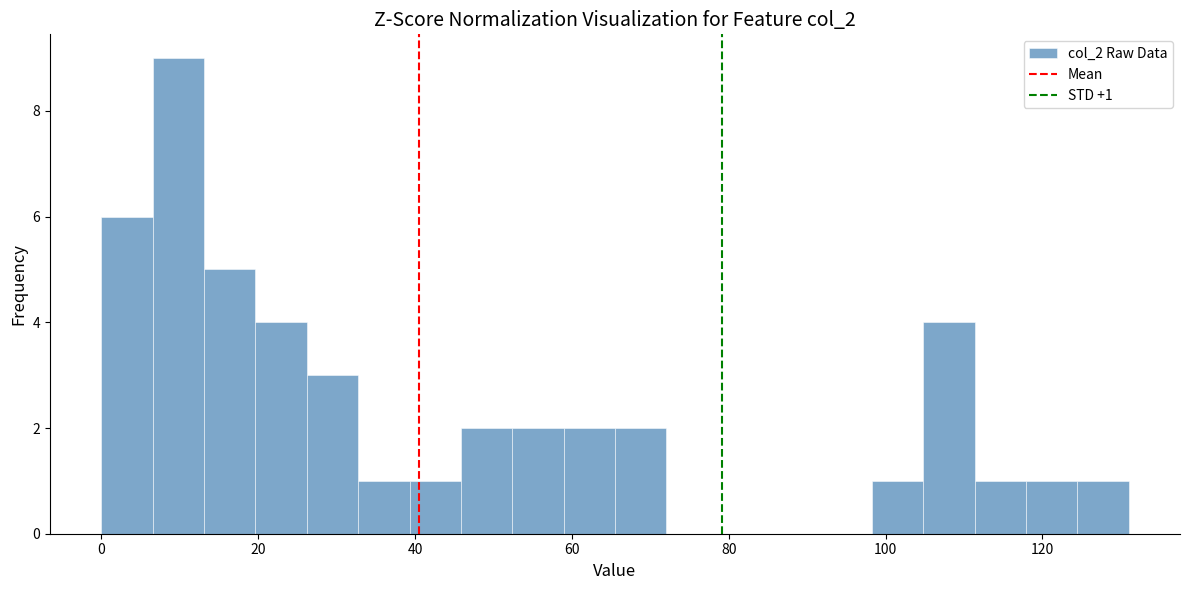

Read against the x-axis, roughly where is the centre of the tallest bar?

10